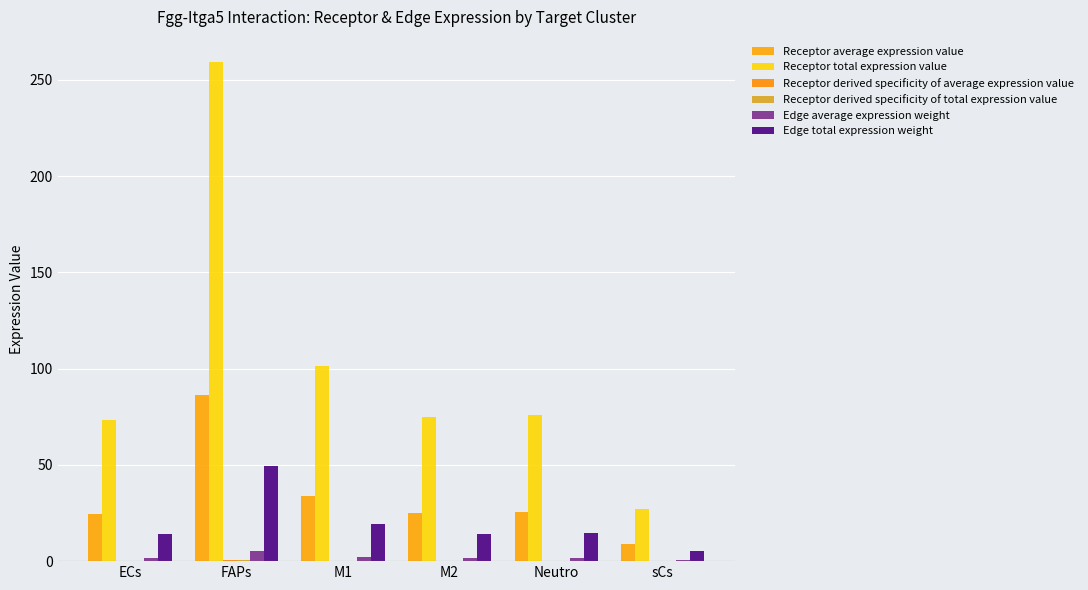

Which series has the widest spread of values?

Receptor total expression value